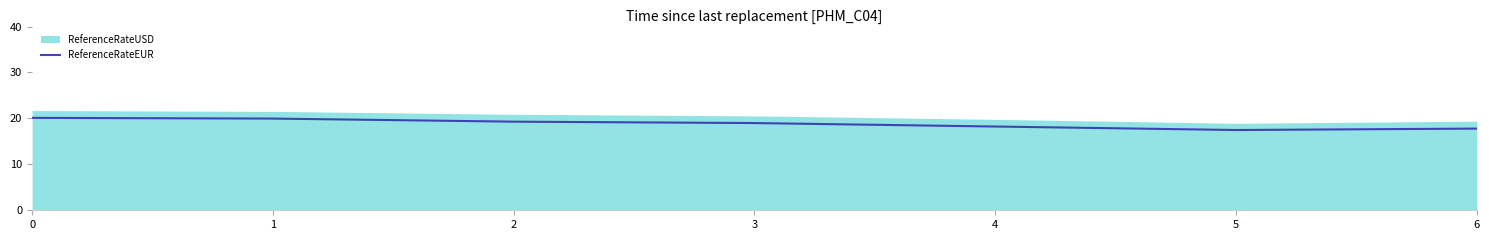

True or false: ReferenceRateEUR has a value of 18.2 at 4.

True